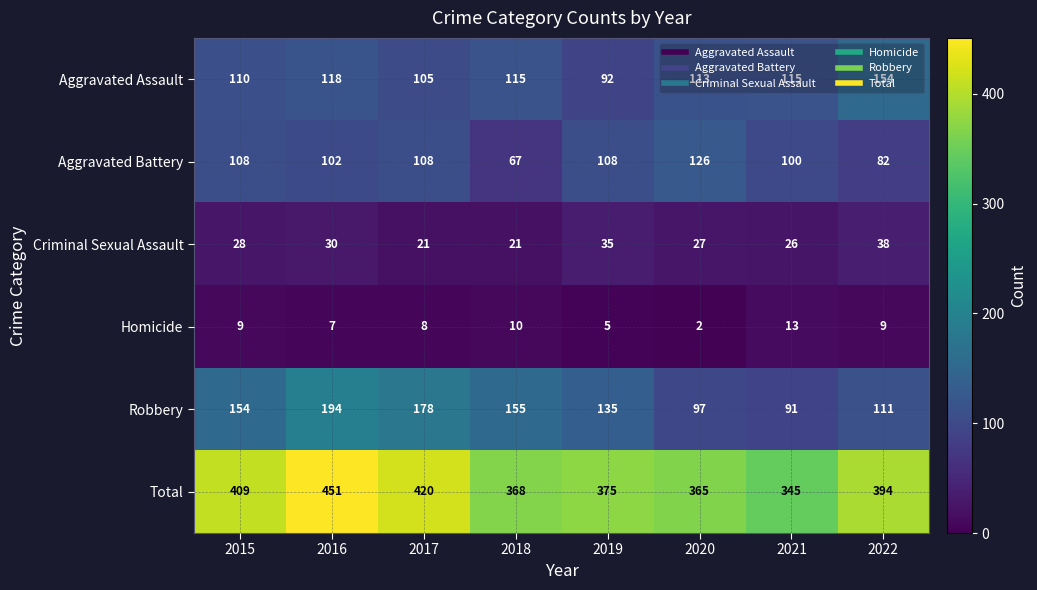

At which label is Aggravated Battery closest to 96?

2021